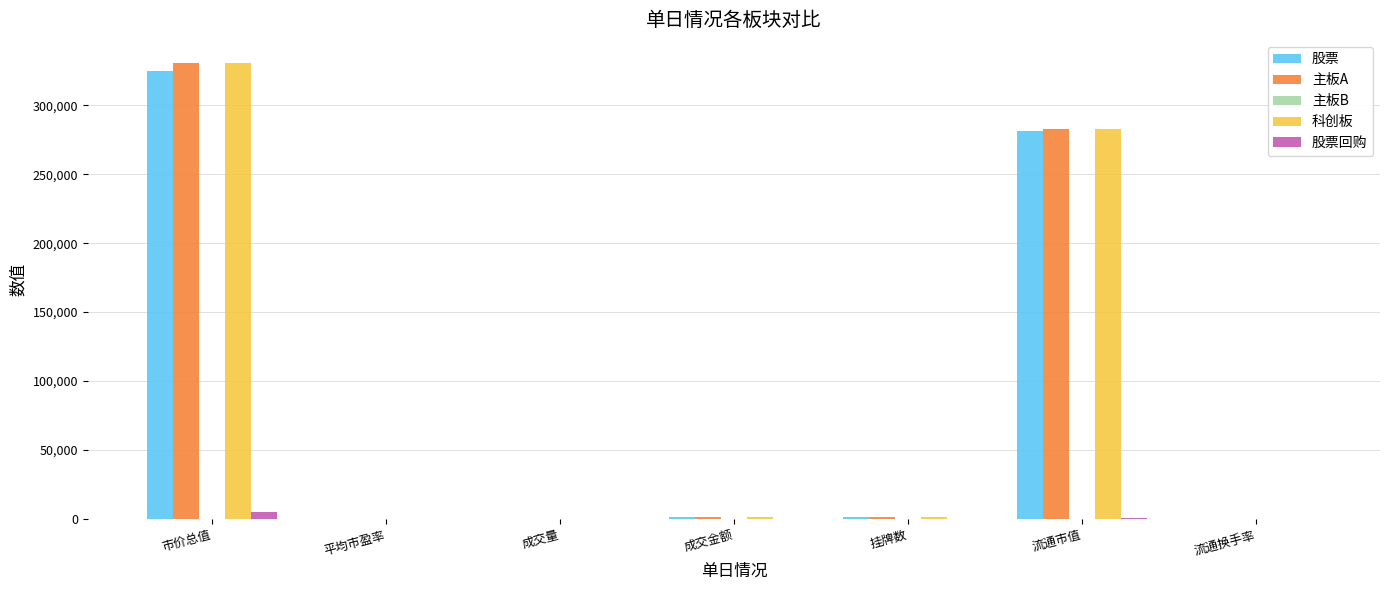

At which label is 股票 closest to 162491?

流通市值